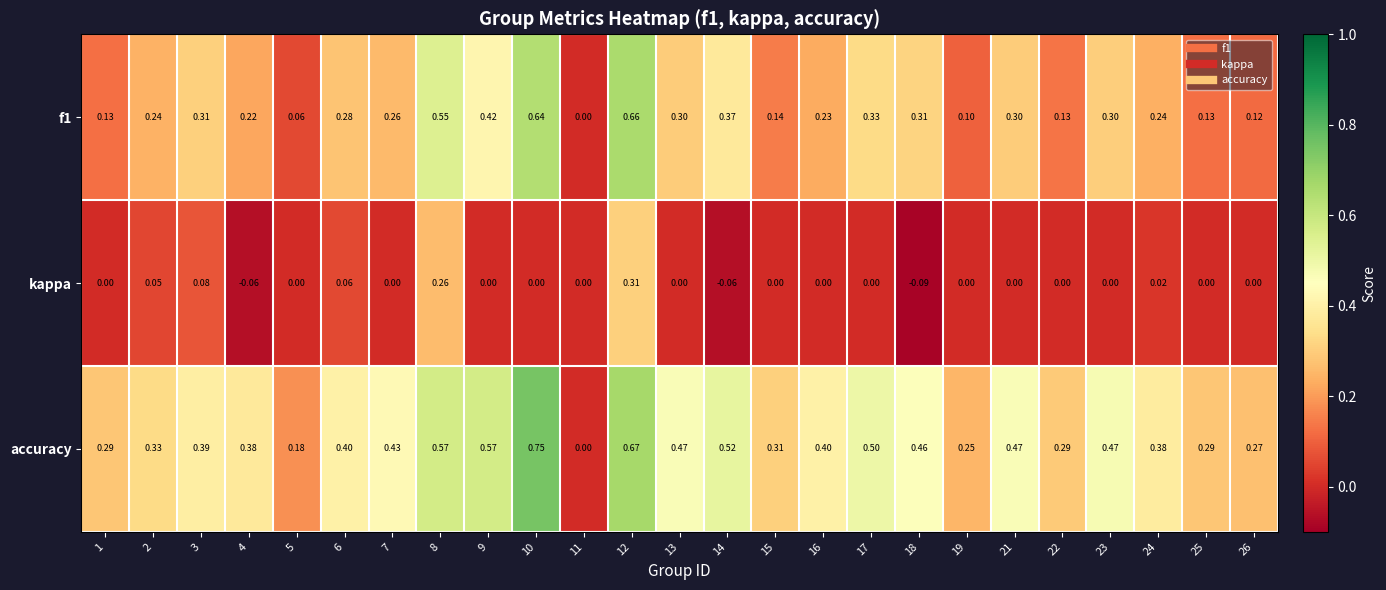

Which series has the largest total across all categories?

accuracy